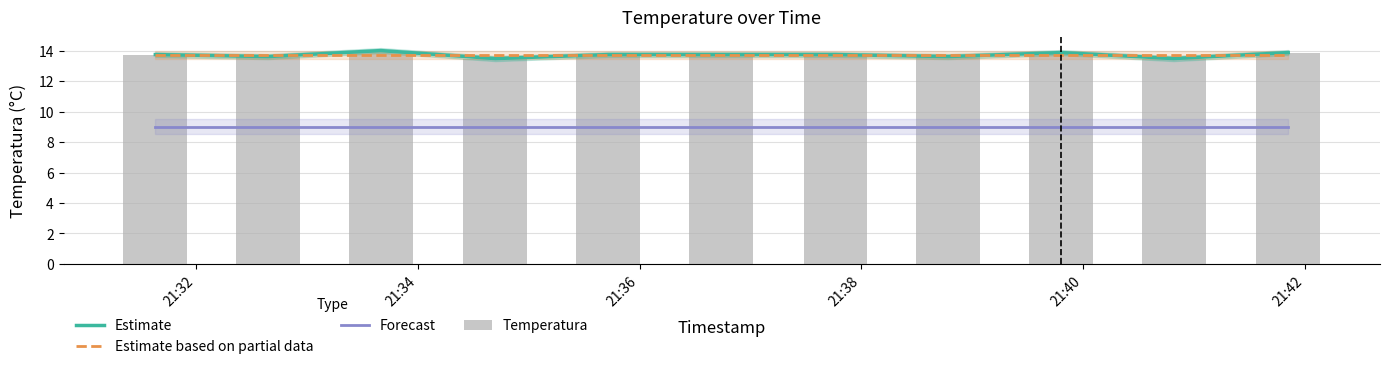

What is the label of the 11th bar from the right?

21:32